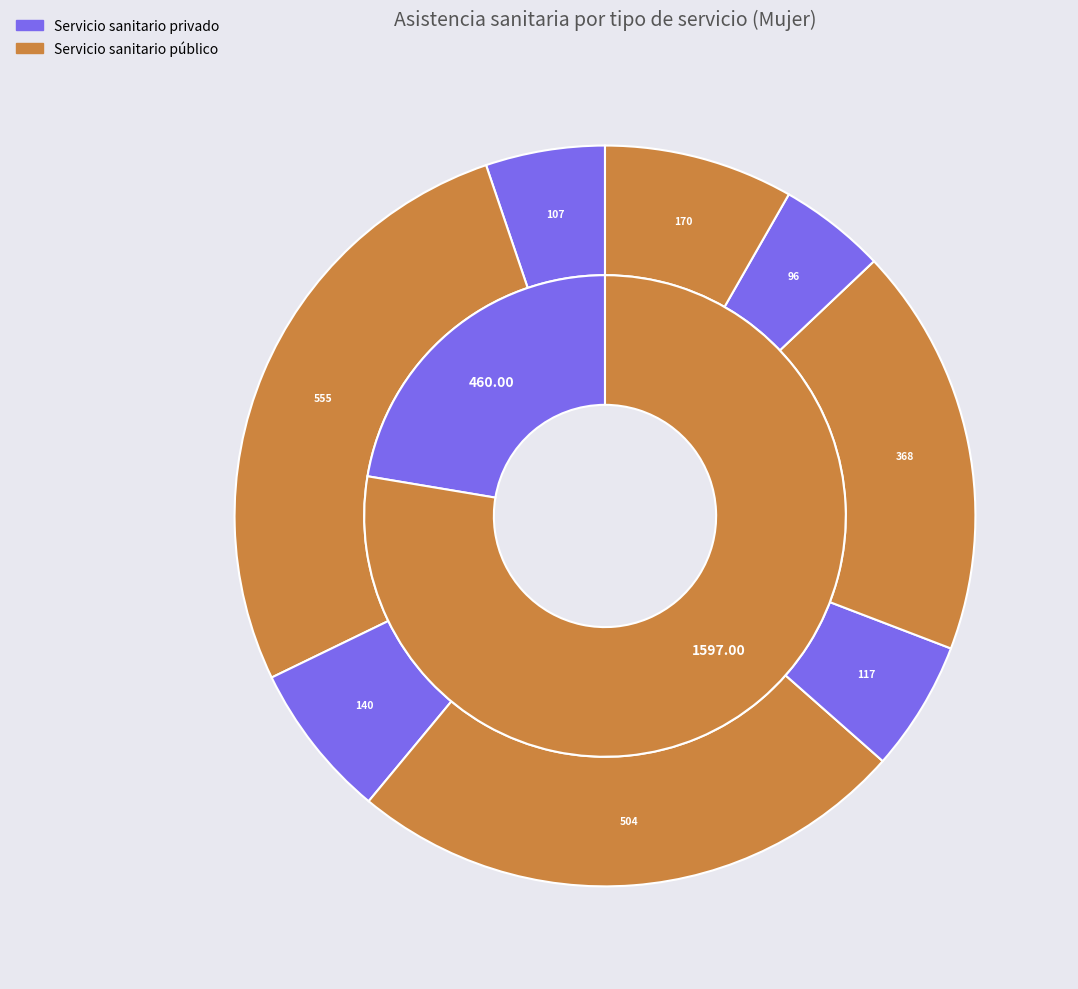

Approximately how many times larger is the value at Con cierta/alguna facilidad - Público compared to Con dificultad - Privado?

3.4